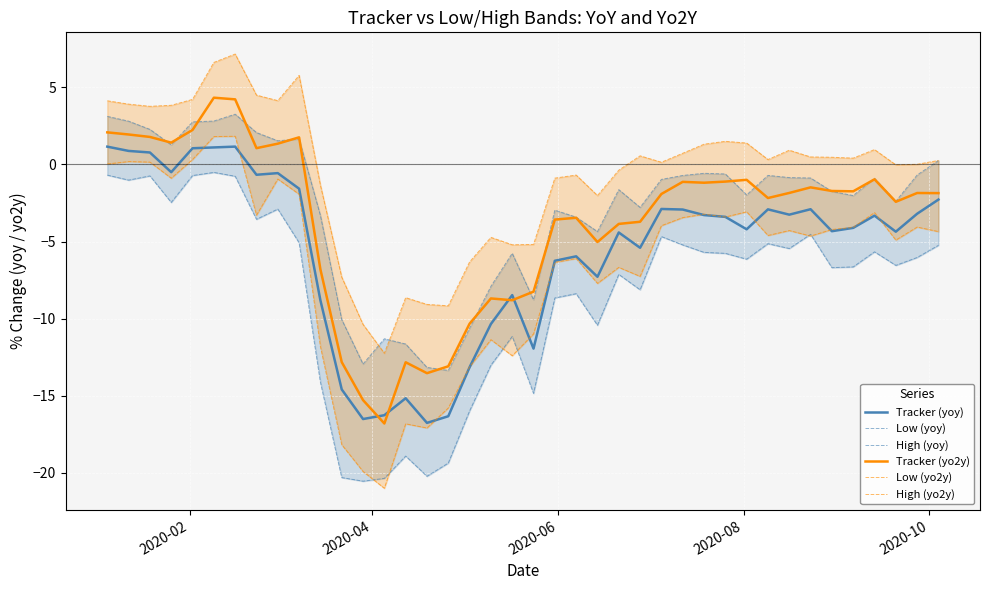

What is the maximum value for Tracker (yo2y)?

4.3